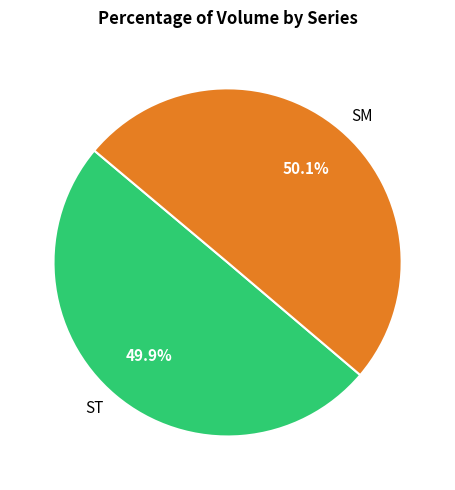

Is there any slice that represents more than half of the pie?

Yes